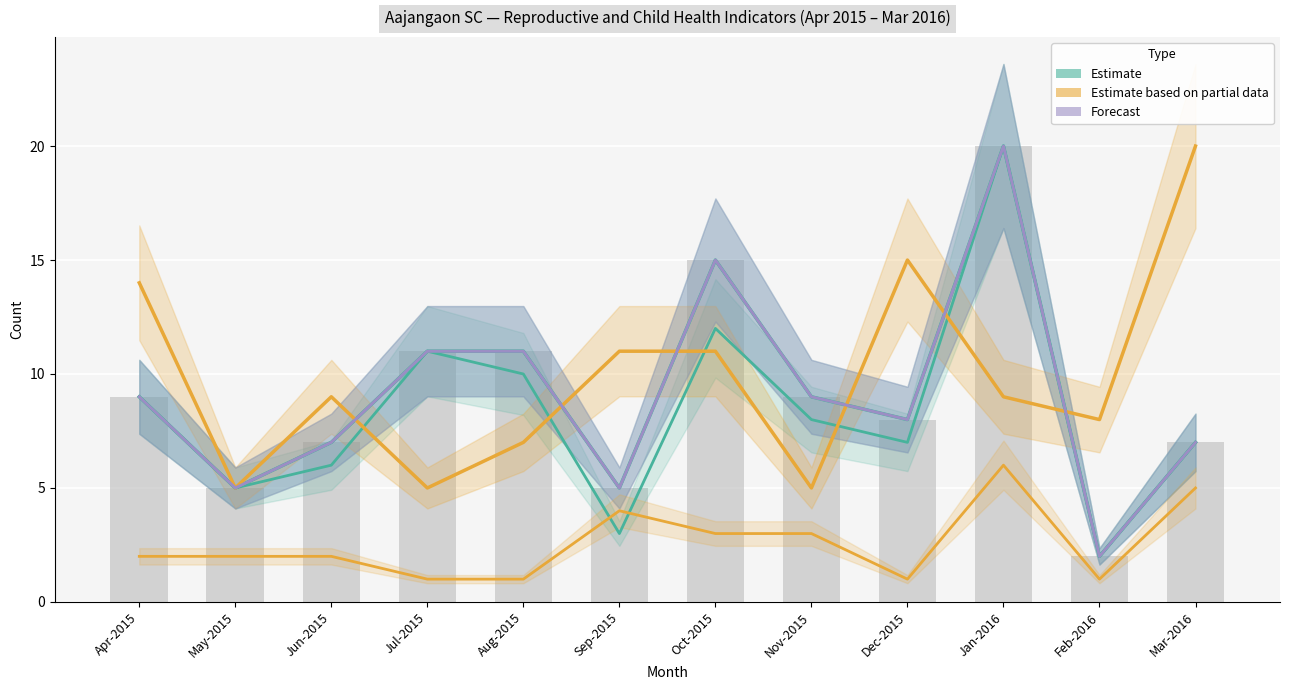

What is the label of the 8th bar from the right?

Aug-2015